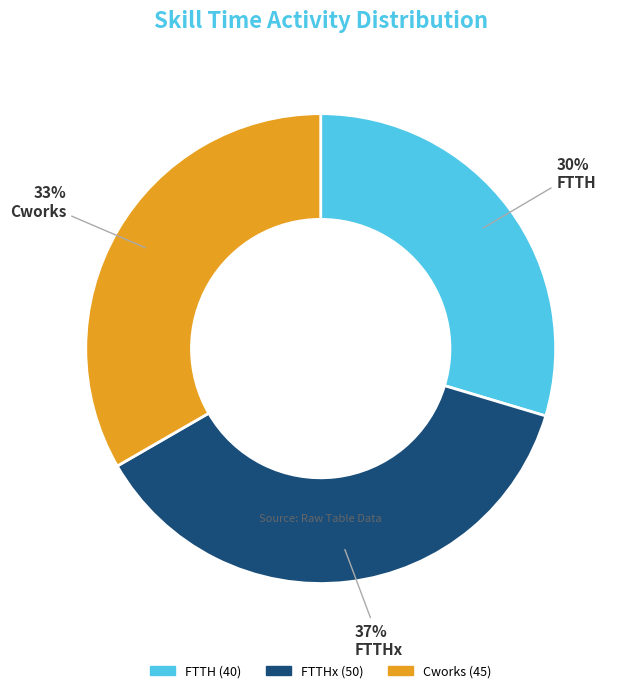

How many segments does this pie chart have?

3